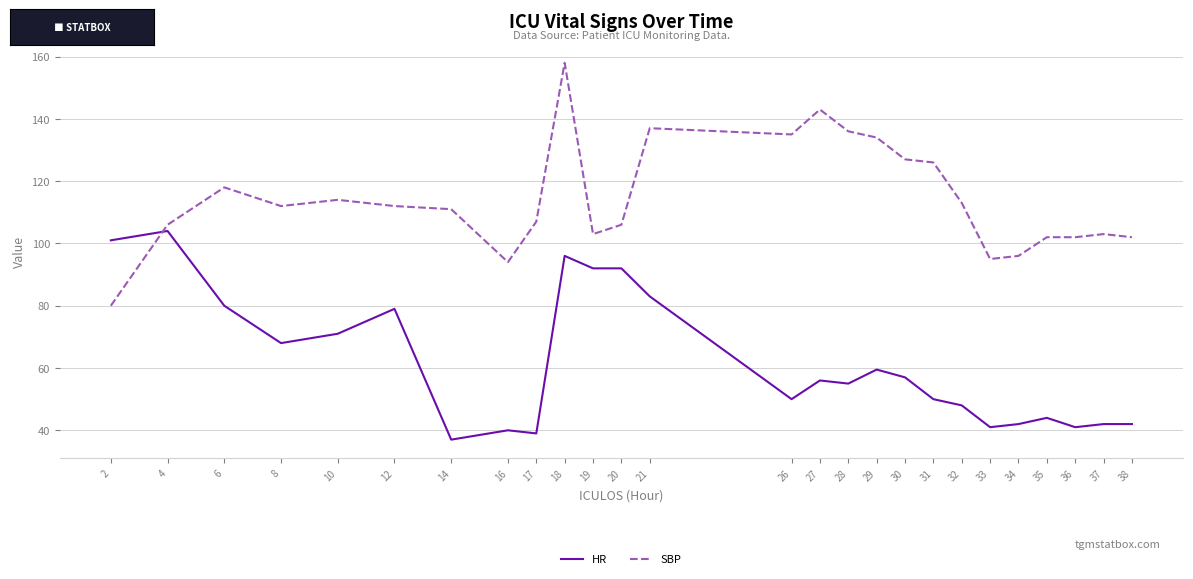

True or false: SBP has more than 1 interior local peaks.

True